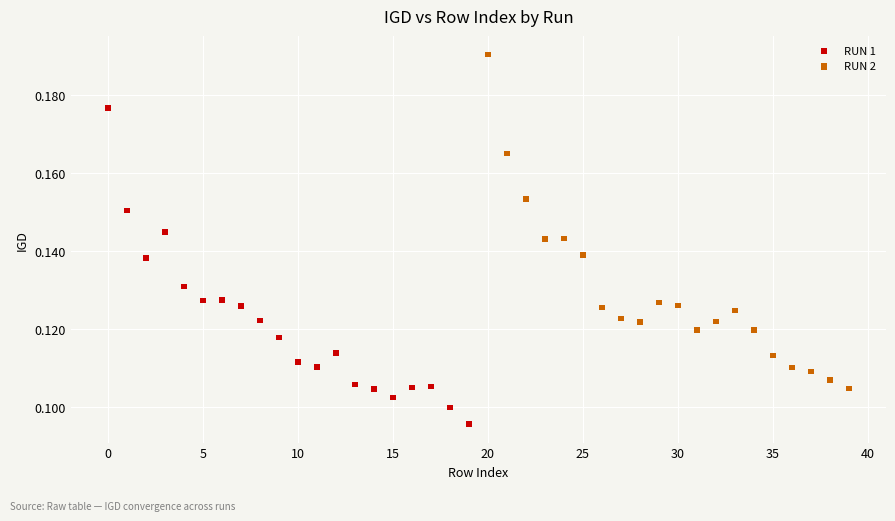

Which series contains the lowest Y value?

RUN 1